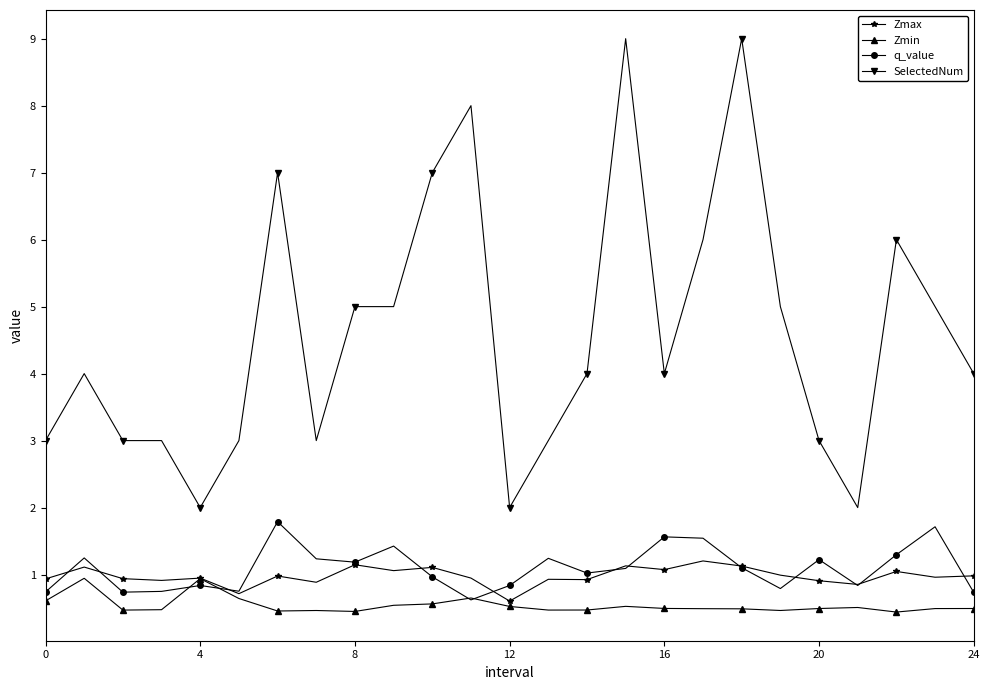

Which series has the largest range (max minus min)?

SelectedNum